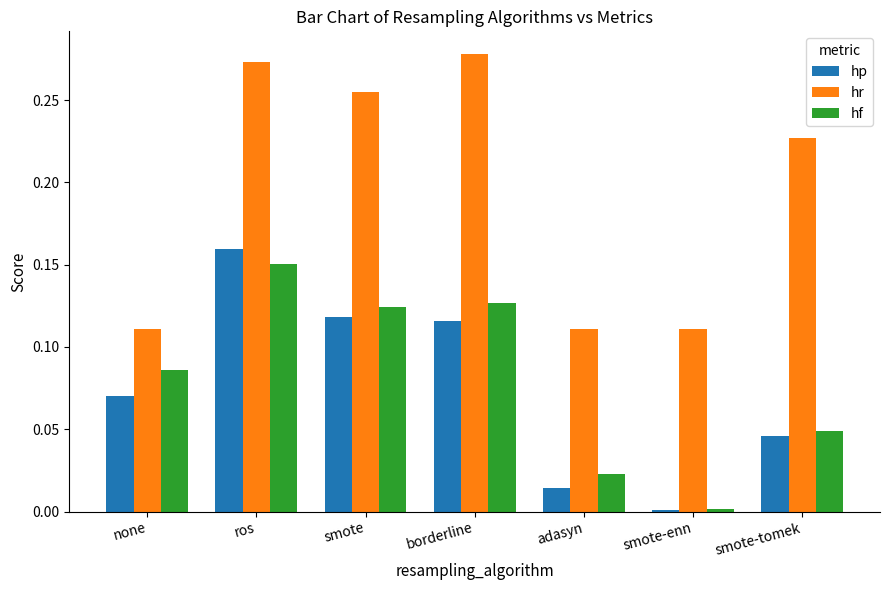

What is the sum of all hf values?

0.6